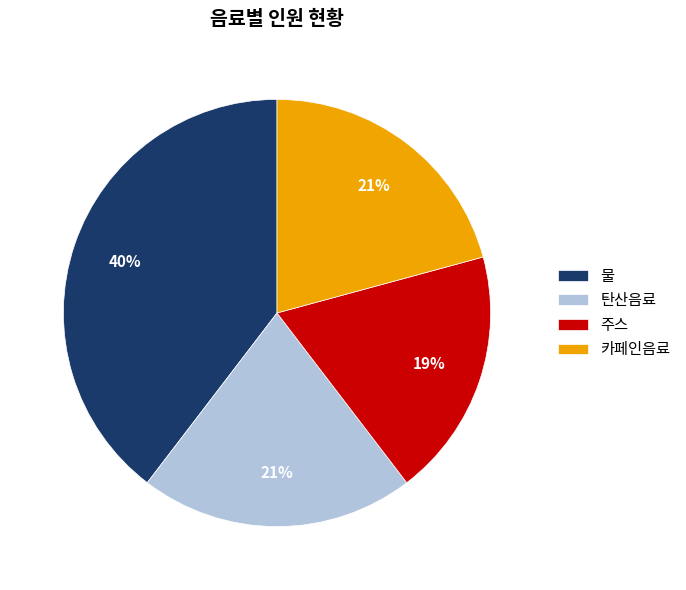

Count the number of slices in the pie.

4